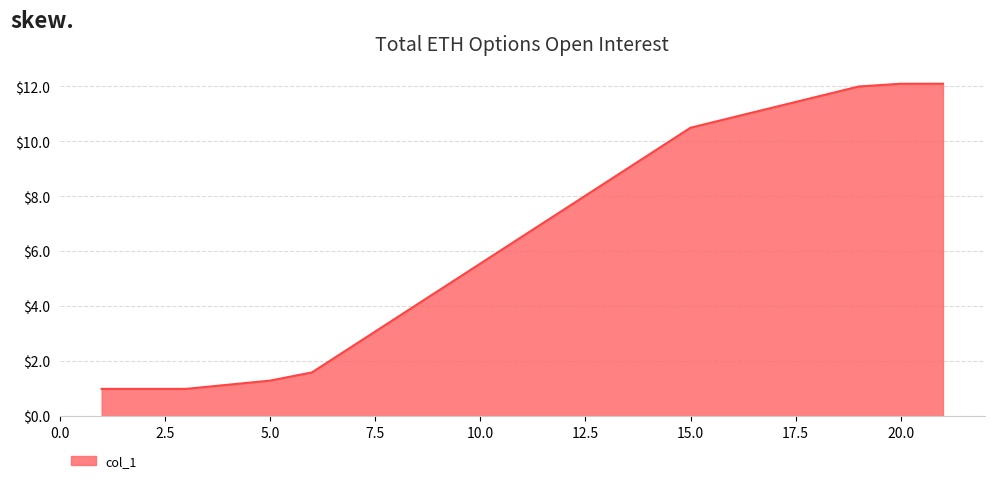

True or false: the data has more than 2 interior local peaks.

False